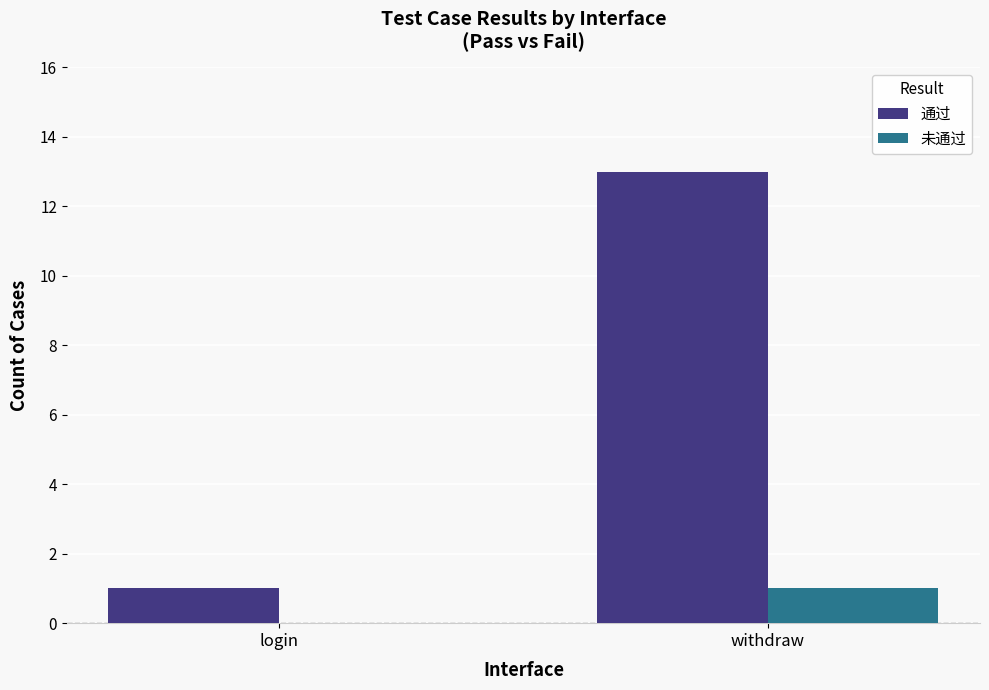

Reading left to right, extract all data points from this chart.

通过: login=1	withdraw=13
未通过: login=0	withdraw=1